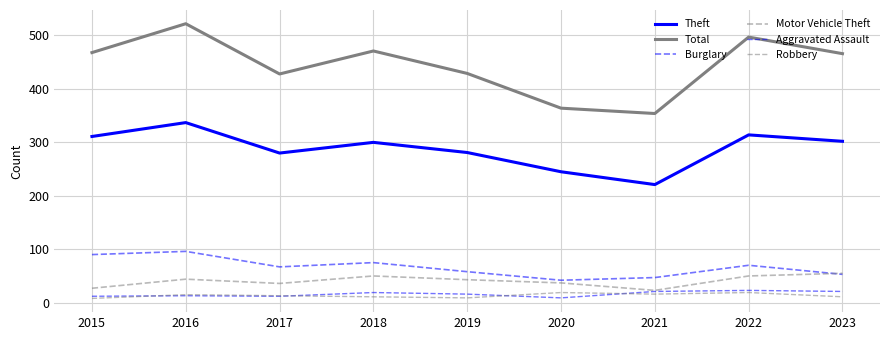

Read the Total value at 2020, to the nearest 50.

350